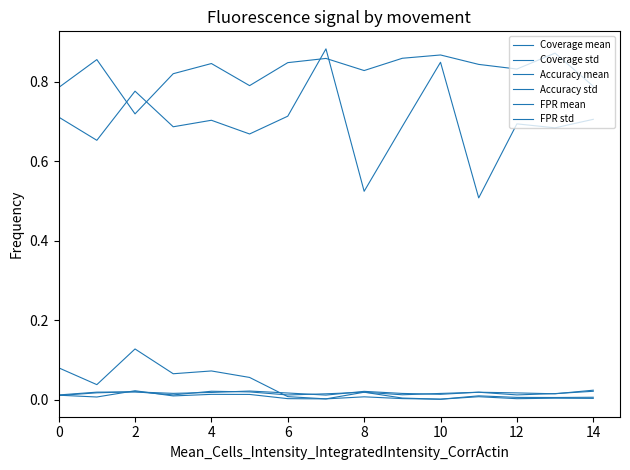

Which series has the largest total across all categories?

Accuracy mean